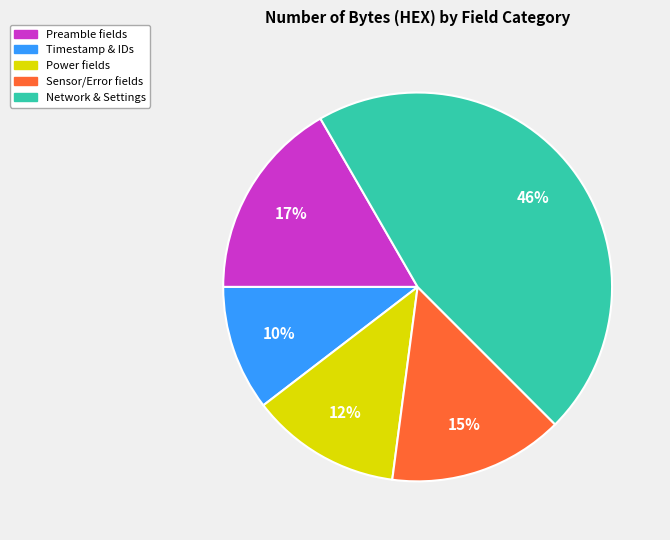

Is there a majority slice in this chart?

No